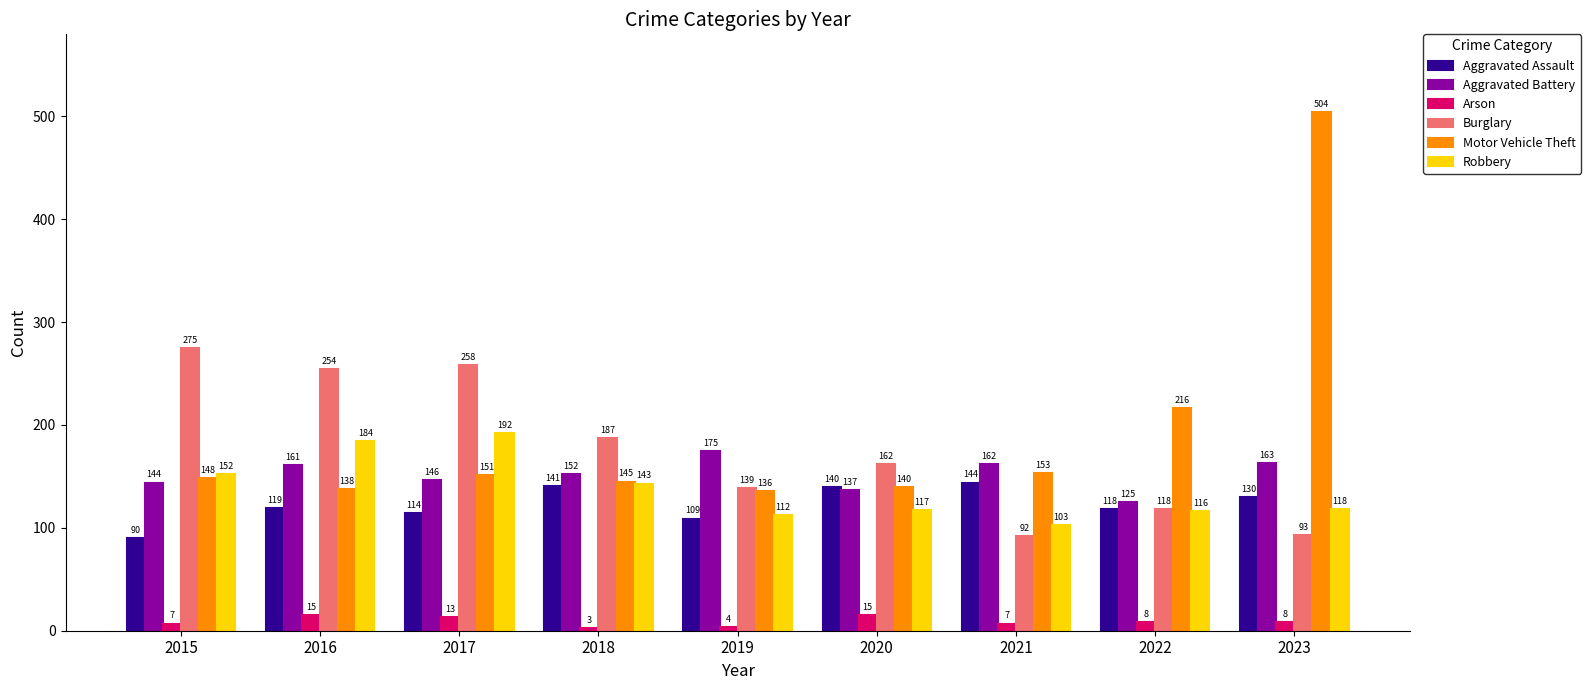

The Aggravated Battery series shows 125 at 2022. True or false?

True